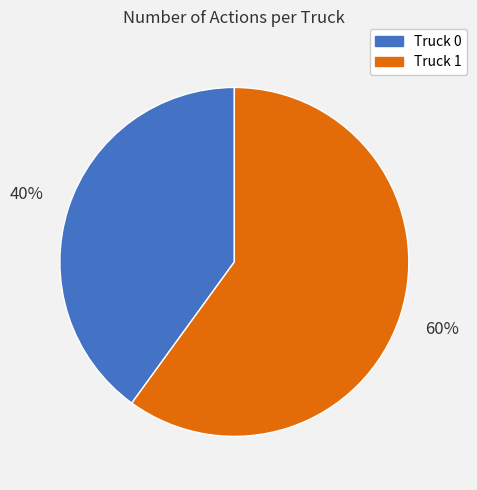

Is the sum of Truck 1 and Truck 0 greater than half?

Yes